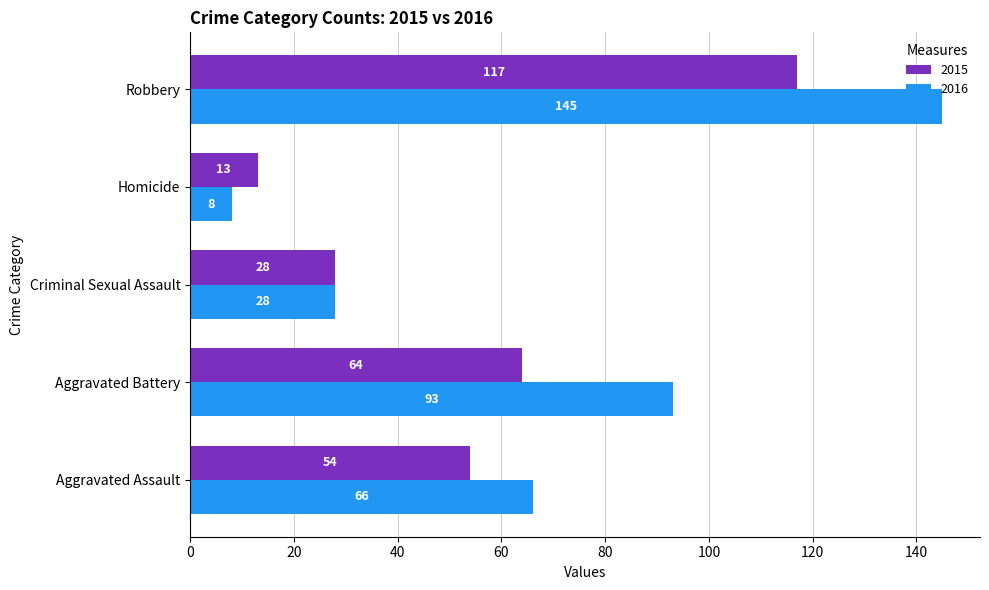

The value of 2015 at Robbery is 58. True or false?

False